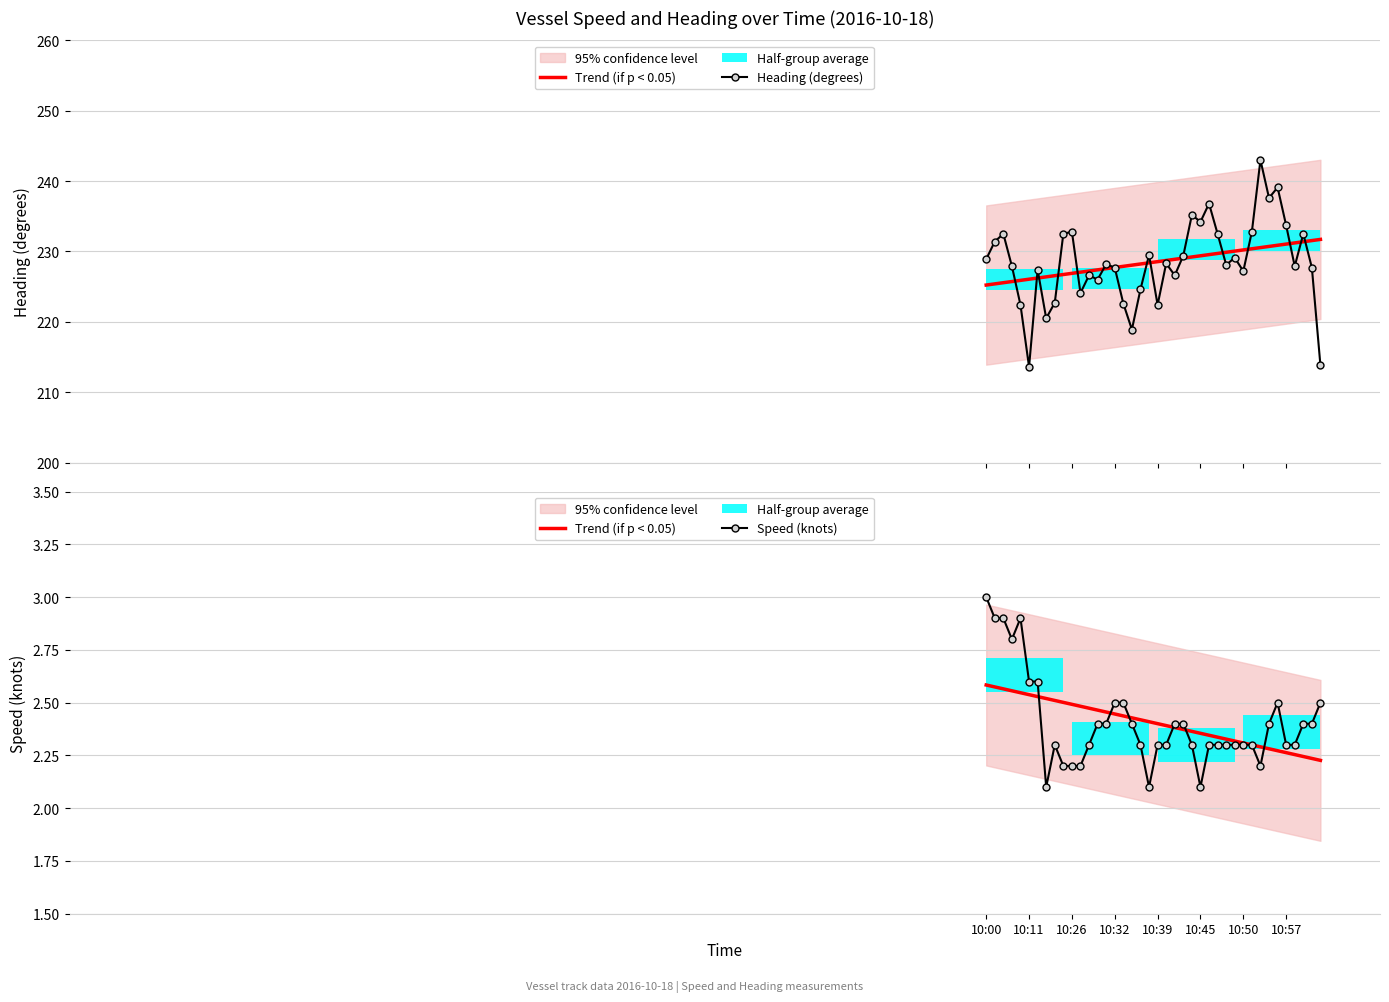

Reading left to right, transcribe all the data shown in this chart.

Trend (if p < 0.05): 2.6	2.6	2.6	2.6	2.5	2.5	2.5	2.5	2.5	2.5	2.5	2.5	2.5	2.5	2.5	2.4	2.4	2.4	2.4	2.4	2.4	2.4	2.4	2.4	2.4	2.4	2.3	2.3	2.3	2.3	2.3	2.3	2.3	2.3	2.3	2.3	2.3	2.2	2.2	2.2
Heading (degrees): 228.9	231.4	232.5	227.9	222.4	213.6	227.4	220.5	222.7	232.5	232.8	224.1	226.6	226.0	228.2	227.7	222.6	218.9	224.6	229.5	222.4	228.3	226.6	229.4	235.2	234.2	236.8	232.5	228.1	229.1	227.2	232.8	243.0	237.6	239.1	233.7	227.9	232.5	227.7	213.8
Speed (knots): 3.0	2.9	2.9	2.8	2.9	2.6	2.6	2.1	2.3	2.2	2.2	2.2	2.3	2.4	2.4	2.5	2.5	2.4	2.3	2.1	2.3	2.3	2.4	2.4	2.3	2.1	2.3	2.3	2.3	2.3	2.3	2.3	2.2	2.4	2.5	2.3	2.3	2.4	2.4	2.5